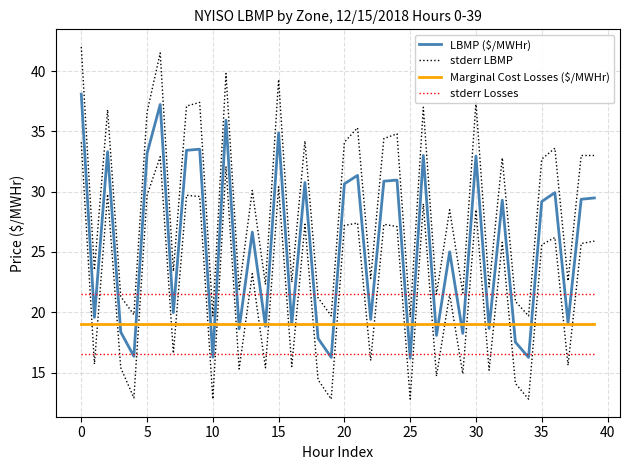

What is the label of the 30th point from the left?

29